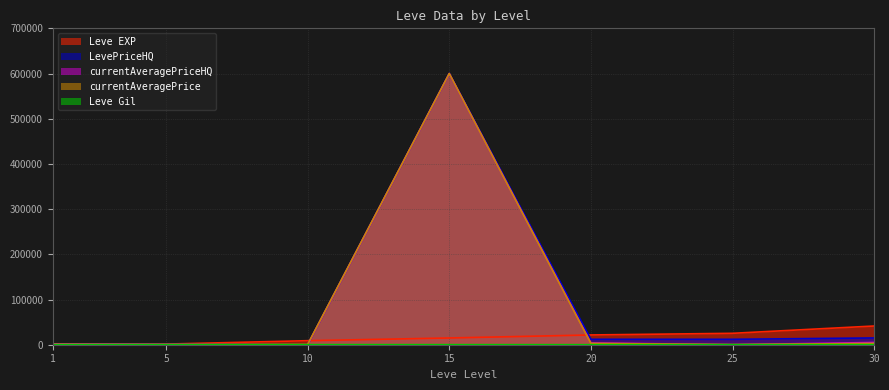

True or false: currentAveragePriceHQ has a value of -295676 at 10.

False